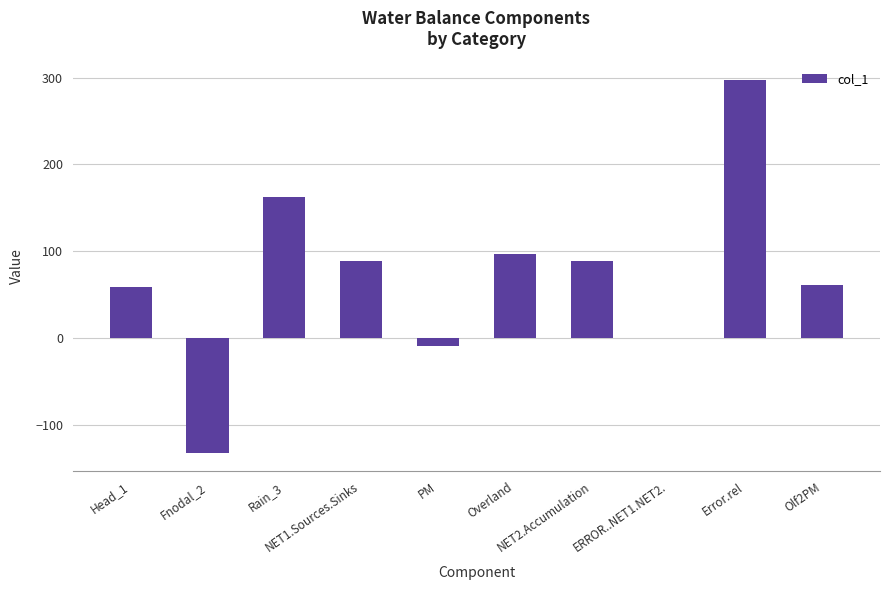

What is the greatest value displayed?

297.1